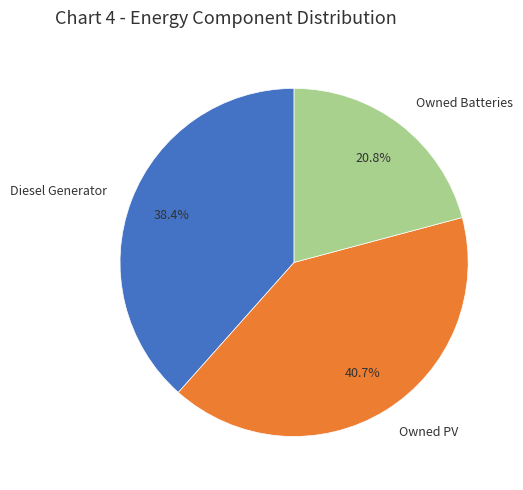

Between Diesel Generator and Owned PV, which is larger?

Owned PV